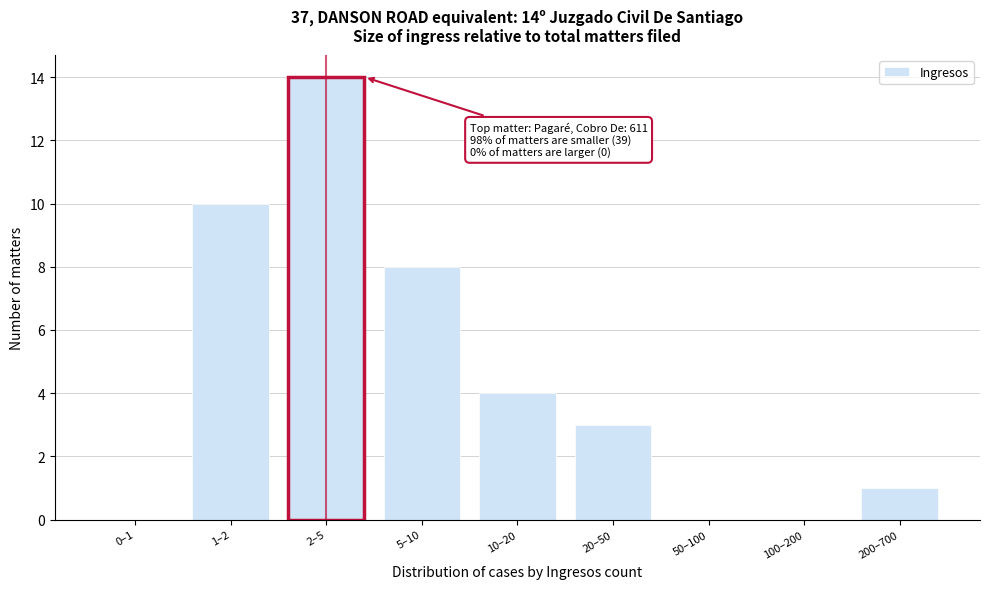

Reading right to left, list all the values displayed in this chart.

200–700=1	100–200=0	50–100=0	20–50=3	10–20=4	5–10=8	2–5=14	1–2=10	0–1=0